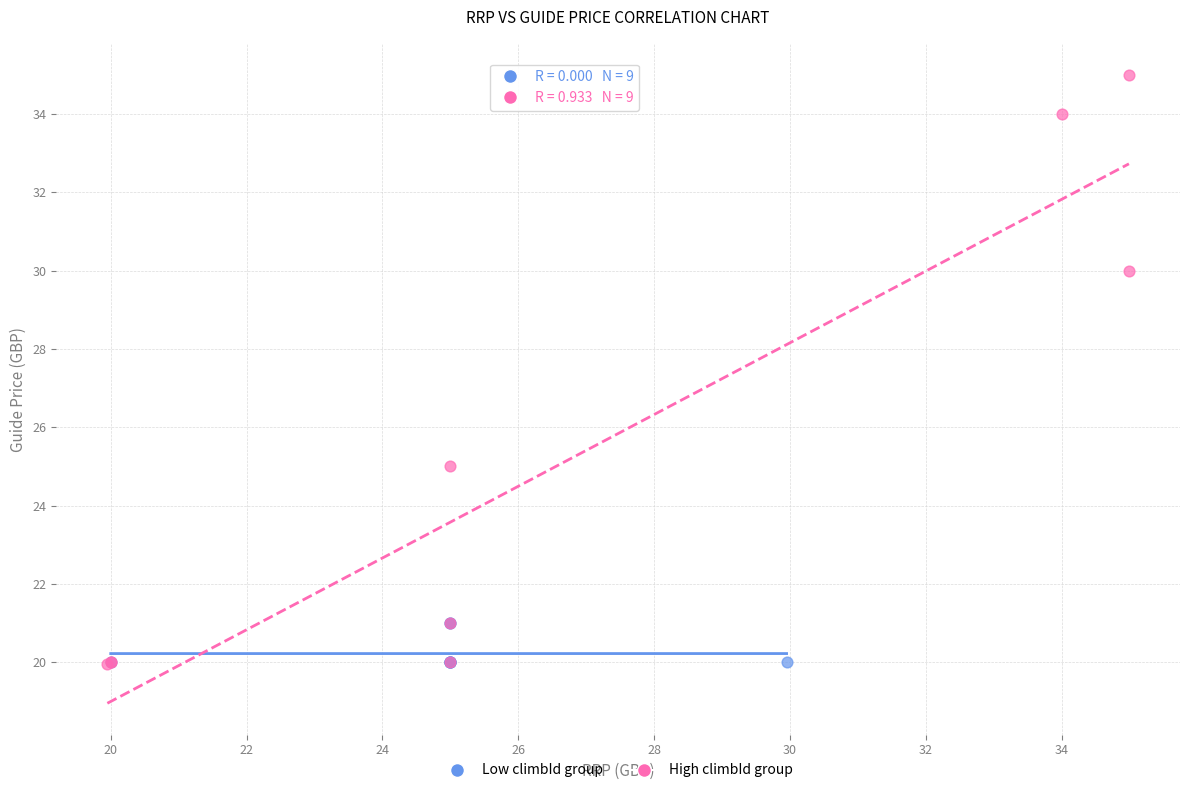

Which series reaches the maximum Y coordinate?

High climbId group